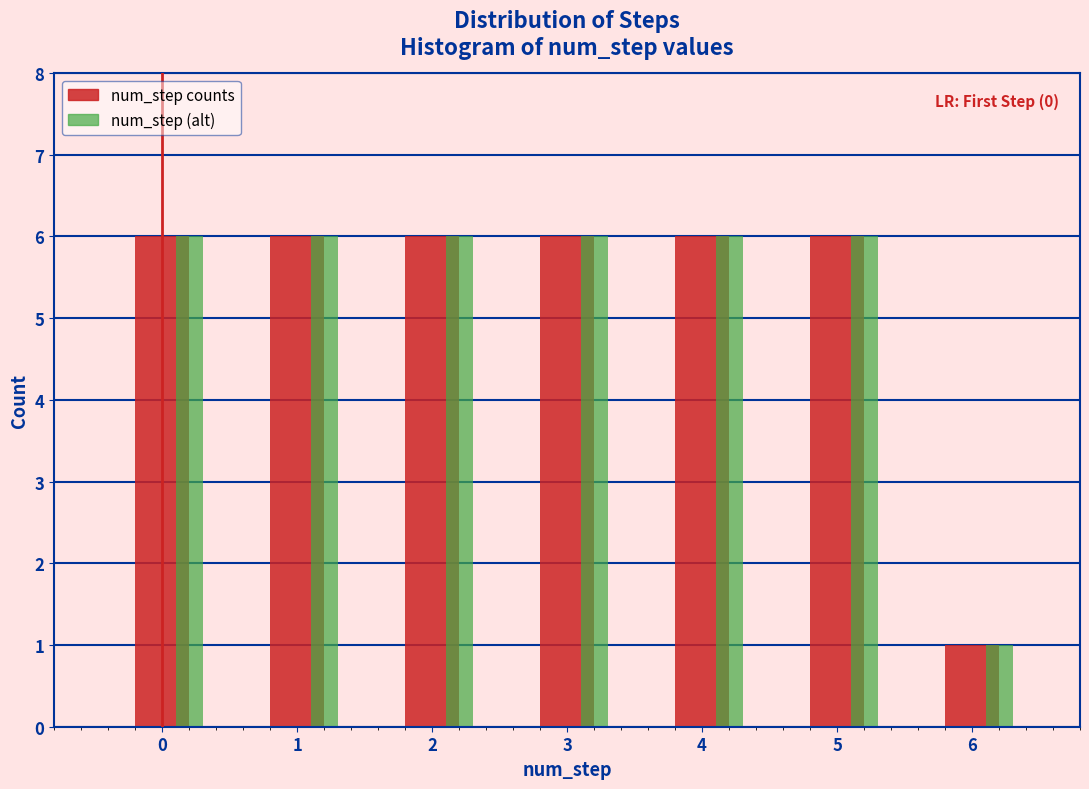

Which category has the lowest value in the num_step counts series?

6